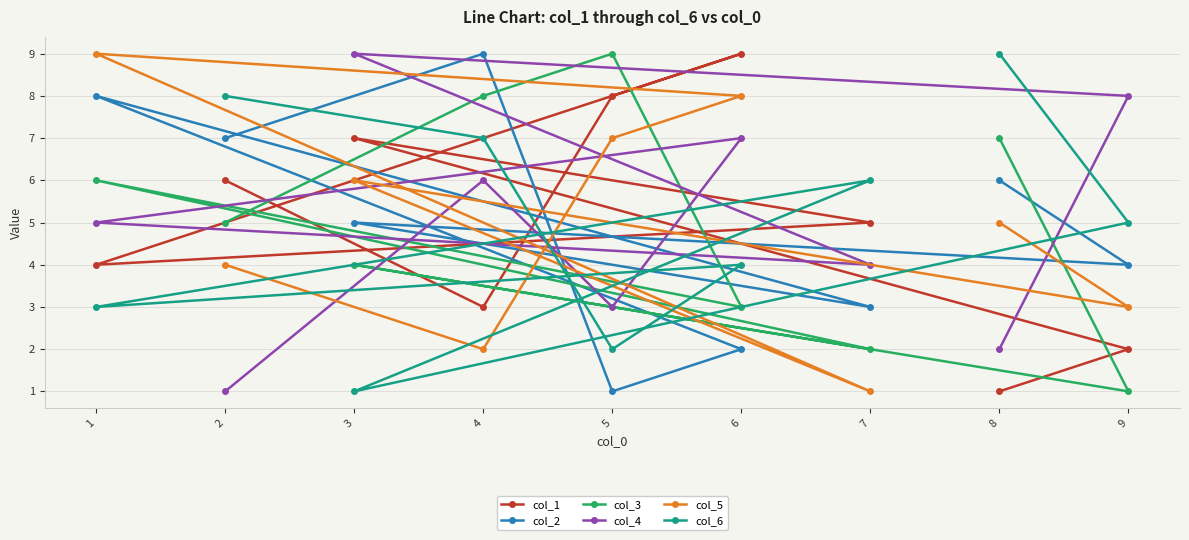

What is the difference between the maximum and second lowest values in the col_6 series?

7